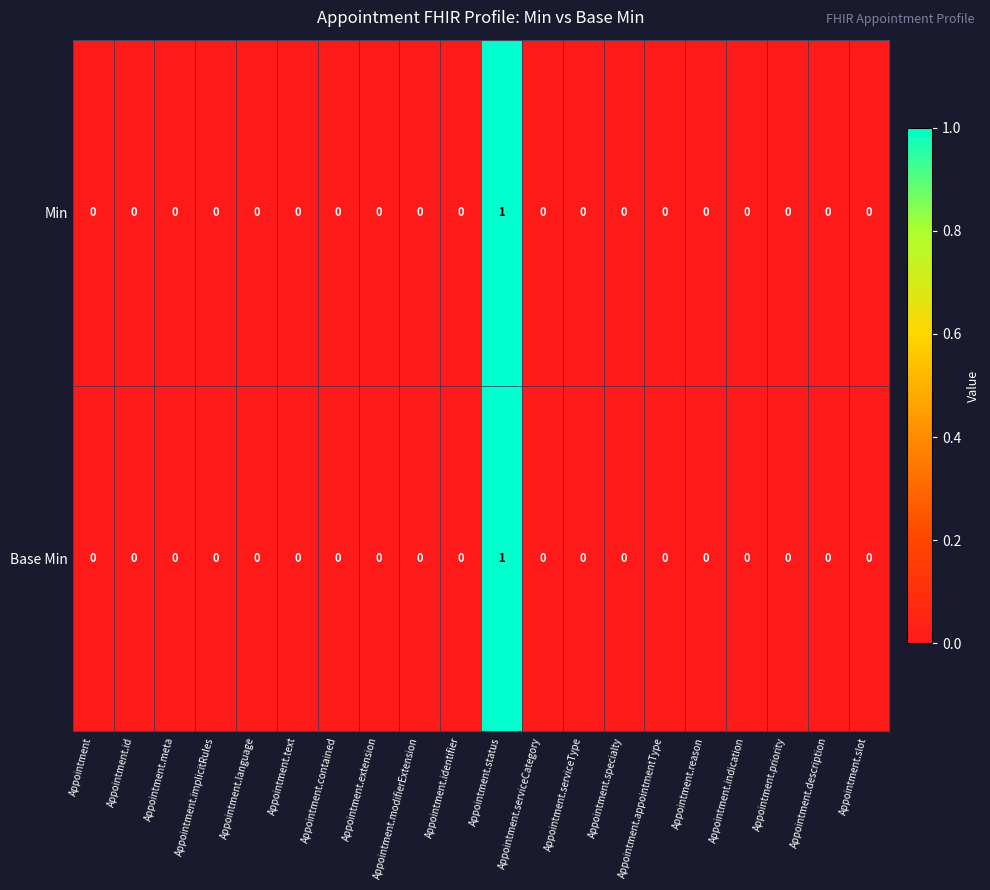

Which category has the highest value across all series?

Appointment.status